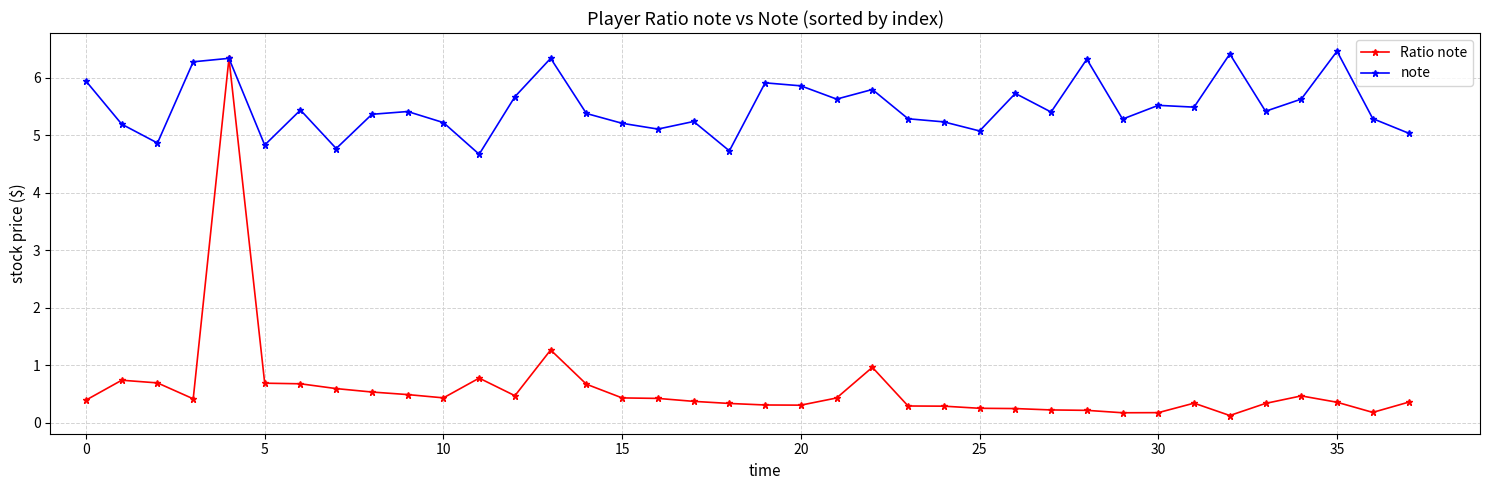

Which series has the largest total across all categories?

note